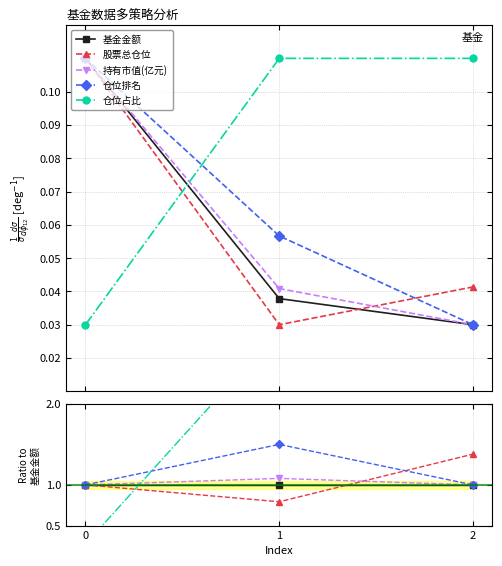

Which has a higher value, 2 or 0?

2